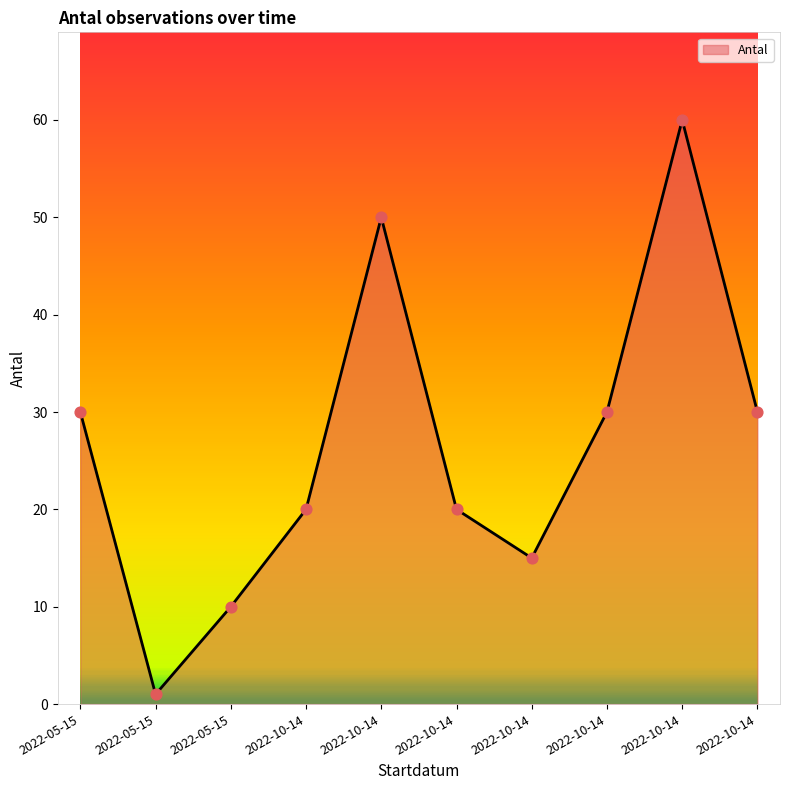

What is the ratio of the value at 2022-10-14 to the value at 2022-05-15?

5.0